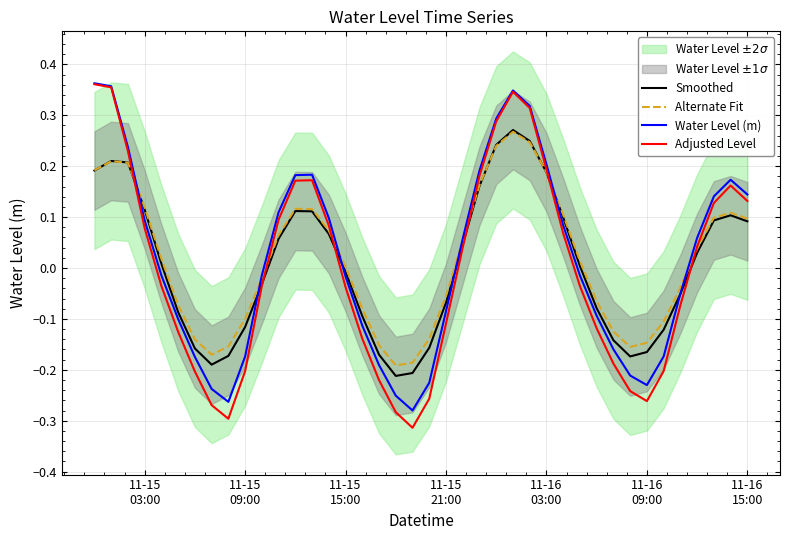

How many lines are shown in the chart?

4